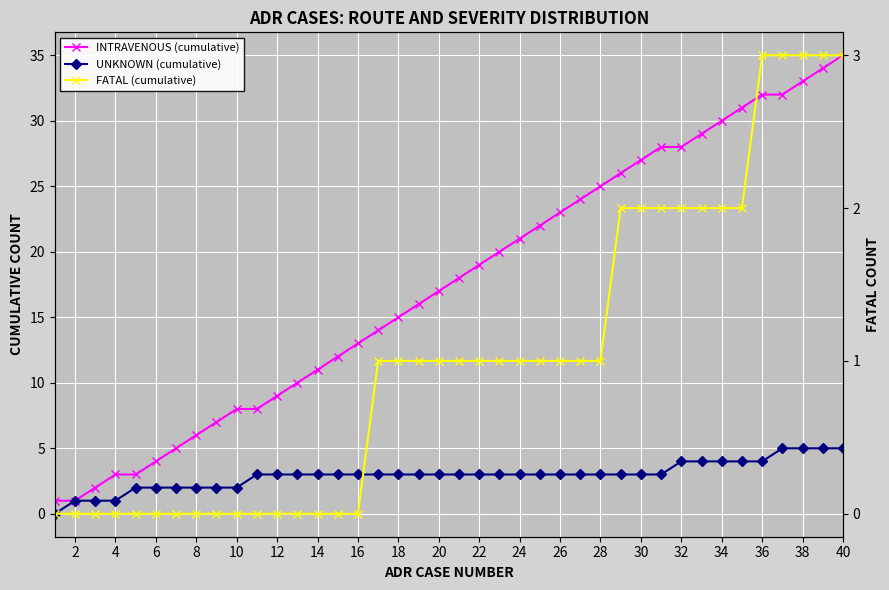

What is the maximum value shown in the chart?

35